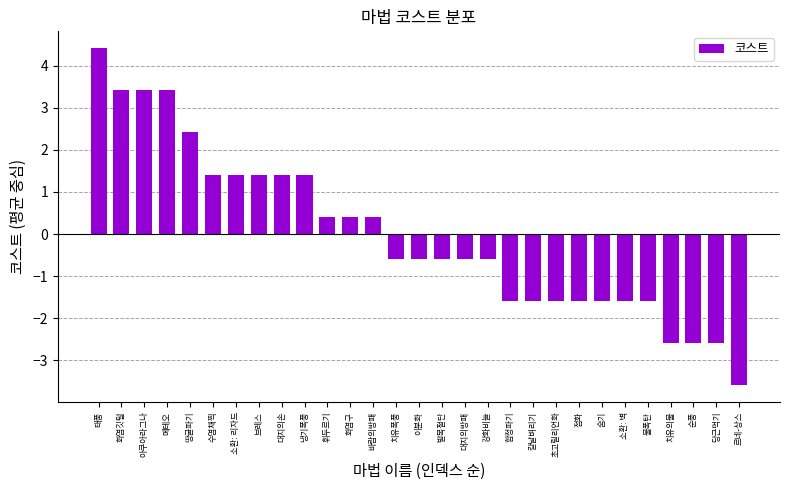

Reading left to right, transcribe all the data shown in this chart.

4.4	3.4	3.4	3.4	2.4	1.4	1.4	1.4	1.4	1.4	0.4	0.4	0.4	-0.6	-0.6	-0.6	-0.6	-0.6	-1.6	-1.6	-1.6	-1.6	-1.6	-1.6	-1.6	-2.6	-2.6	-2.6	-3.6